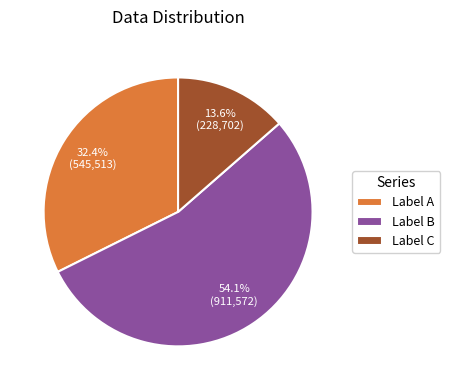

Which slice is the smallest?

Label C